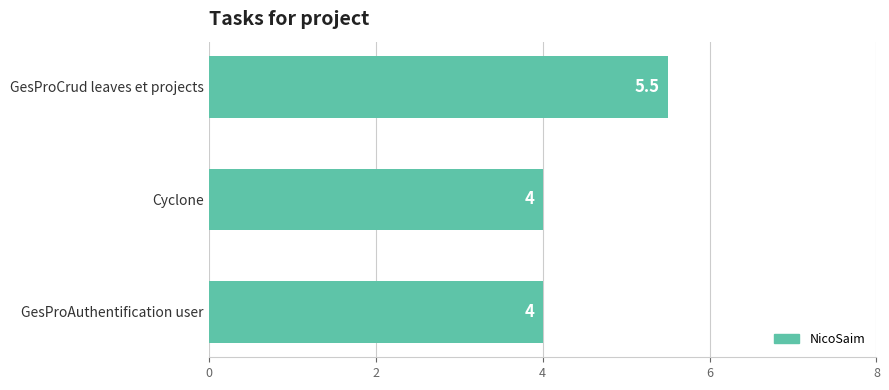

Which has a higher value, GesProAuthentification user or GesProCrud leaves et projects?

GesProCrud leaves et projects